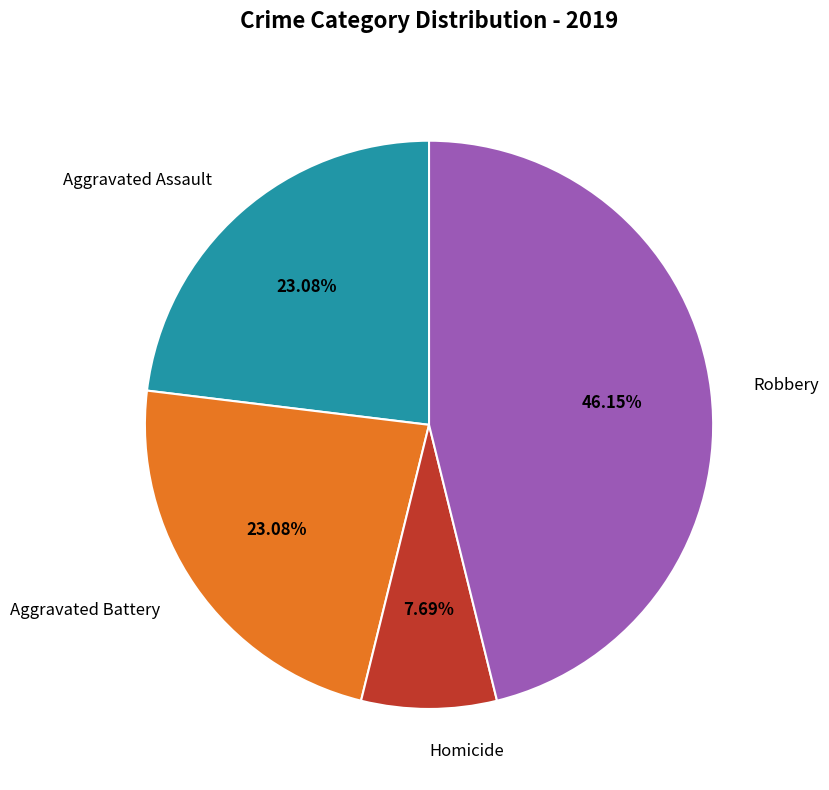

How many slices are in this pie chart?

4